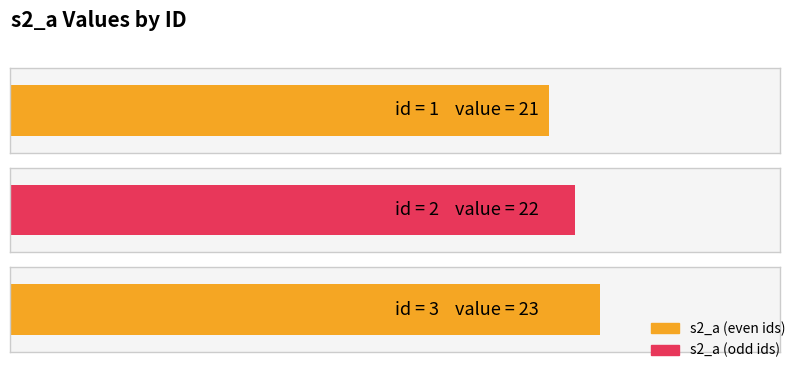

At which label does the data first exceed 22?

3